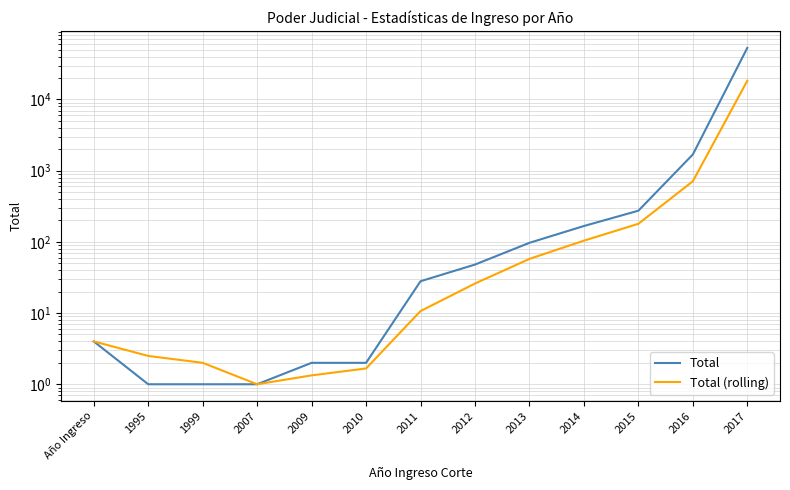

List the series in order of their peak value, lowest first.

Total (rolling), Total